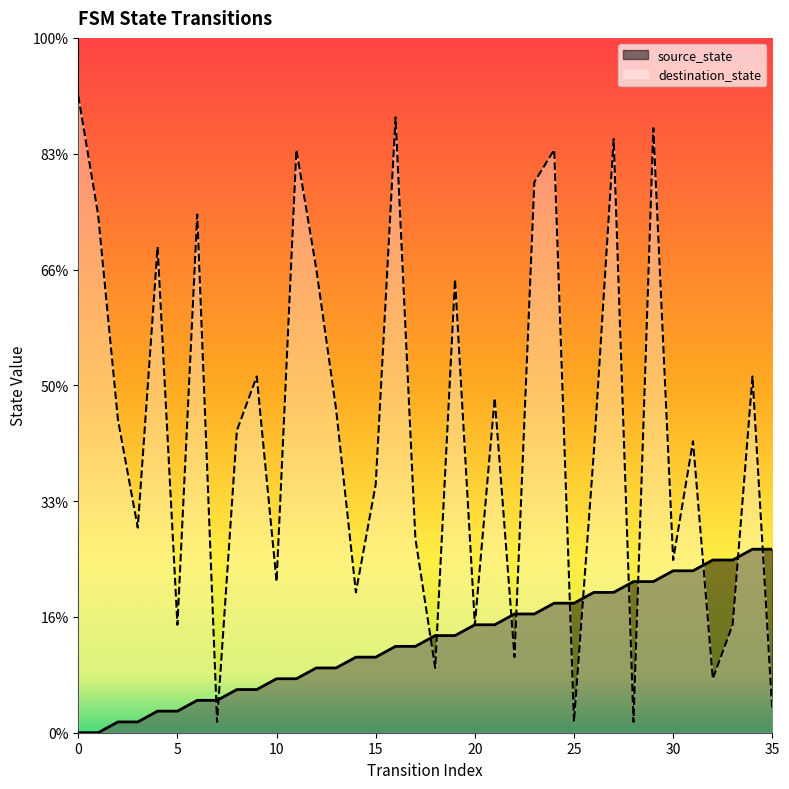

What is the difference between the source_state values at 32 and 6?

12.1